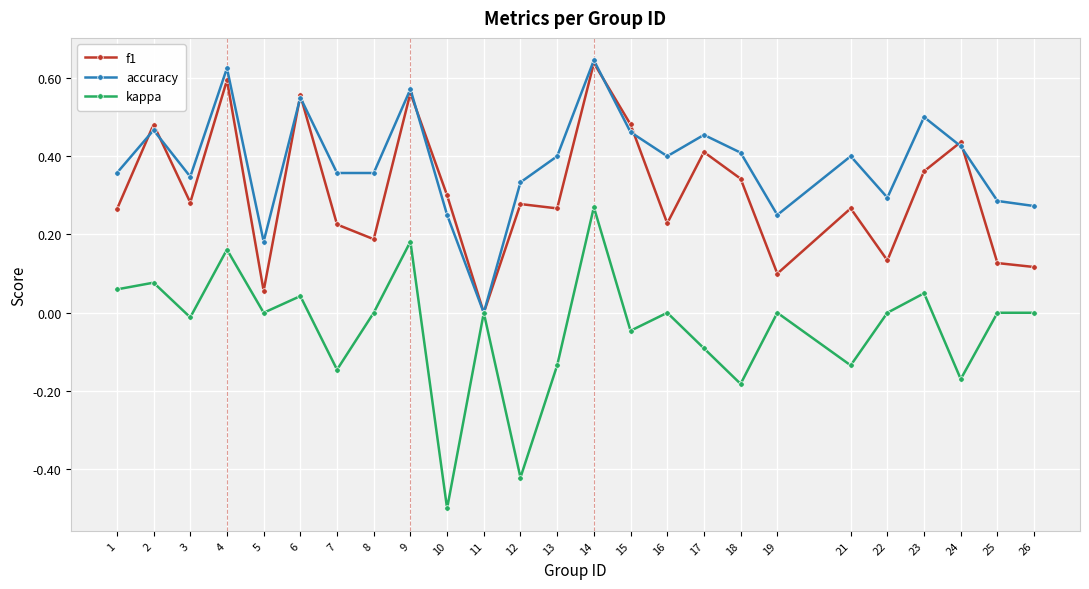

At 25, list the series in order from largest to smallest.

accuracy, f1, kappa